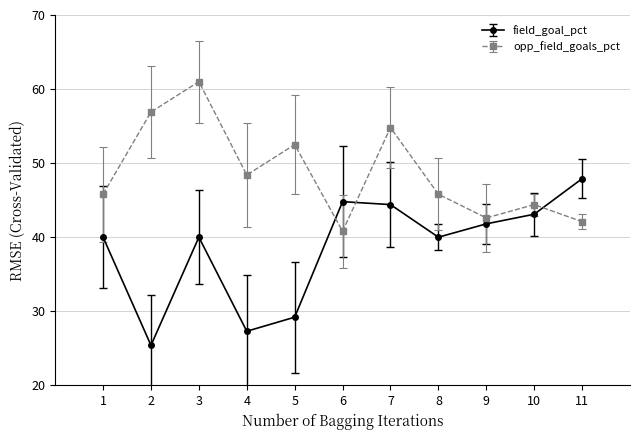

At which category does field_goal_pct reach its first local peak?

3